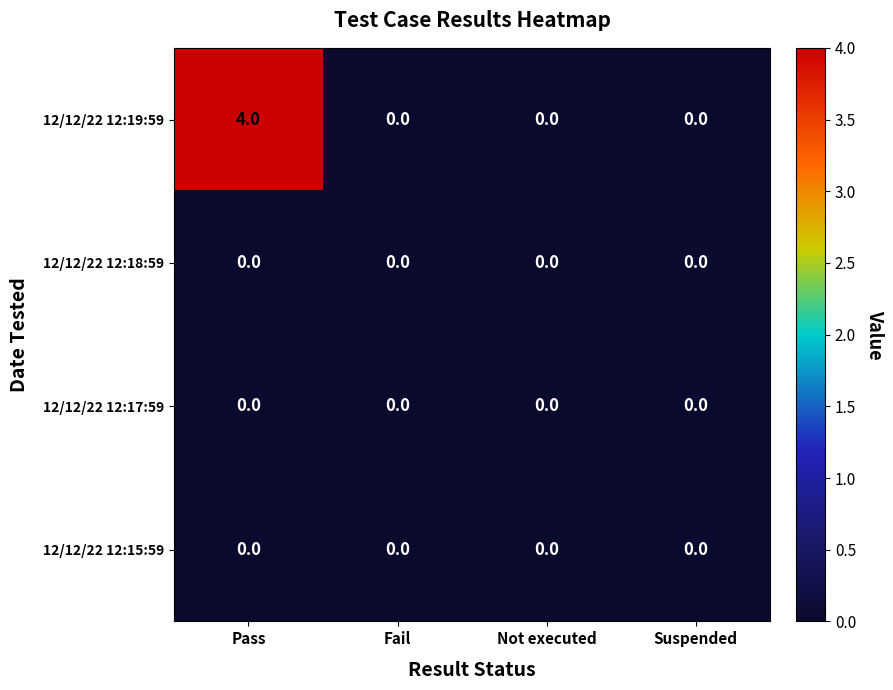

The value of 12/12/22 12:19:59 at Fail is 2. True or false?

False